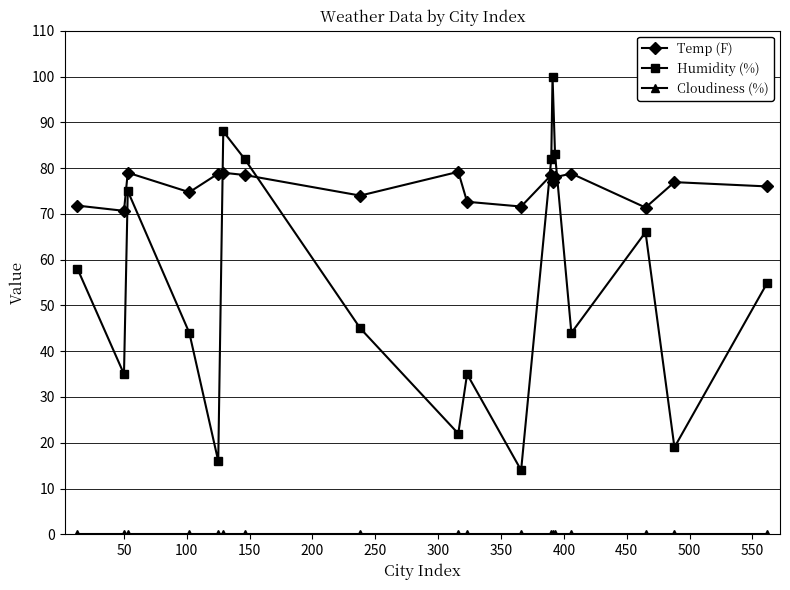

Count the number of categories in the chart.

18